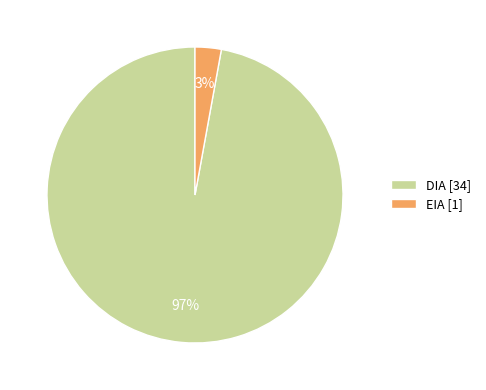

To the nearest percent, what is the average slice percentage?

50%